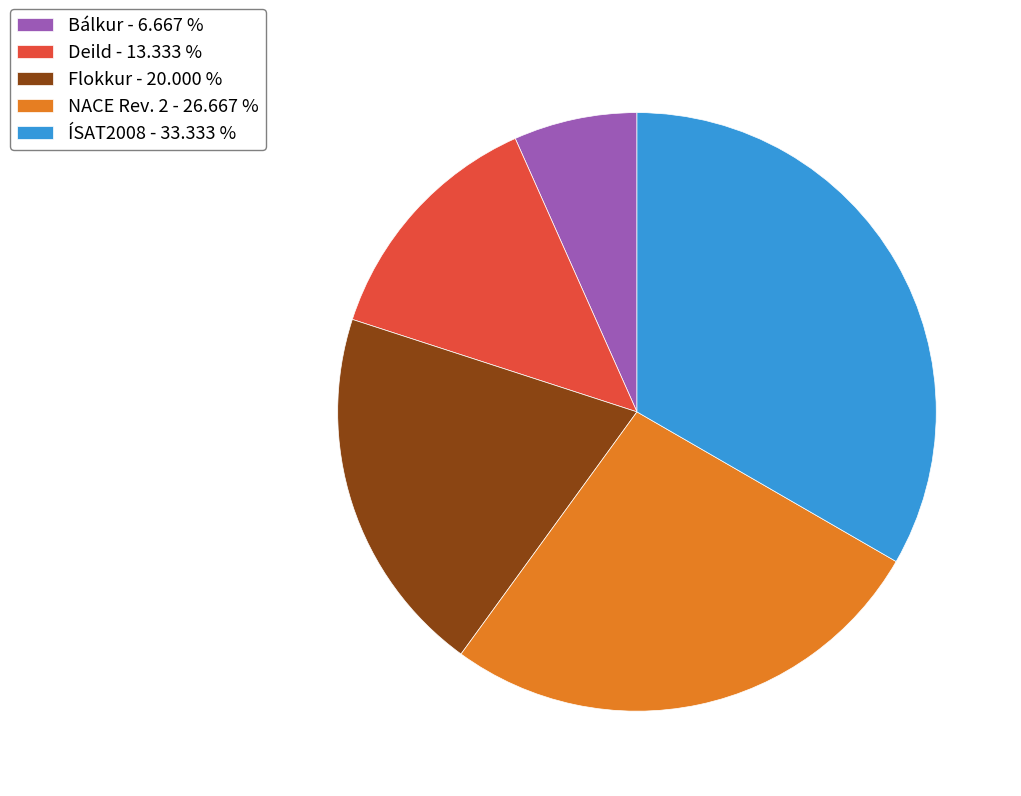

Do Flokkur and ÍSAT2008 together represent more than half of the pie?

Yes